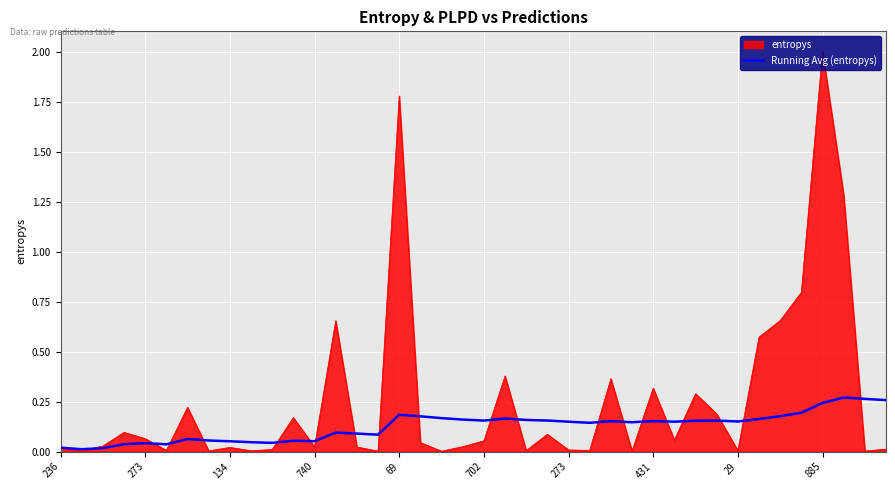

Rank the series by their maximum value, from lowest to highest.

Running Avg (entropys), entropys